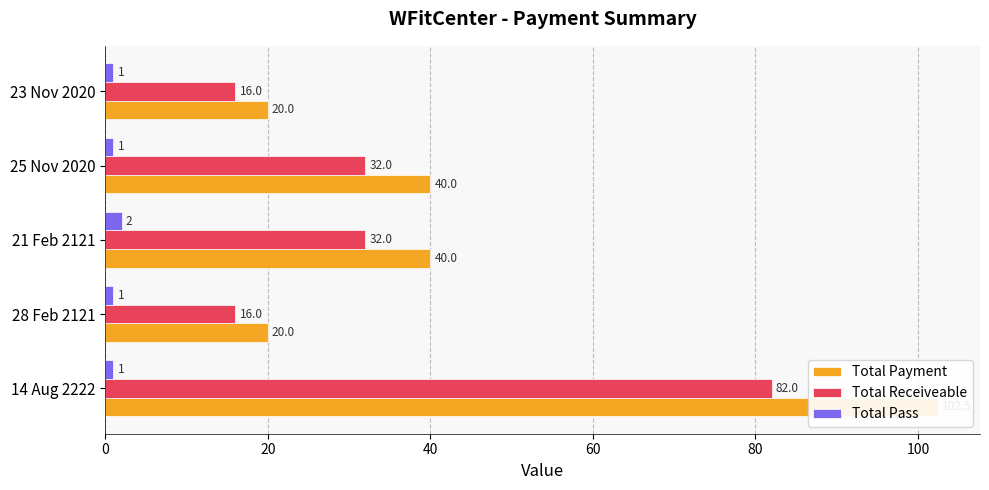

What is the difference between the maximum and second lowest values in the Total Receiveable series?

66.0